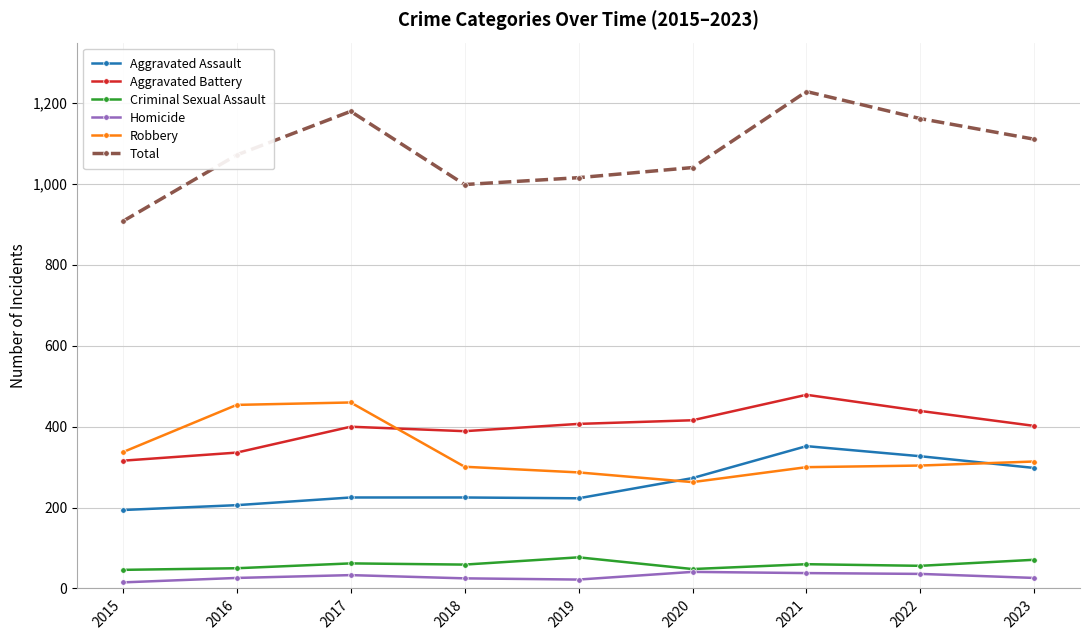

What is the difference between the maximum and minimum values in the Robbery series?

197